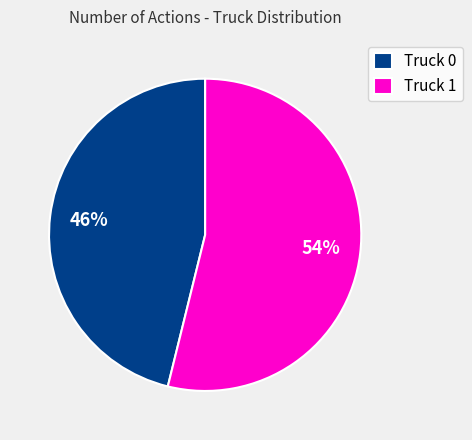

What percentage is the Truck 1 slice, to the nearest percent?

54%